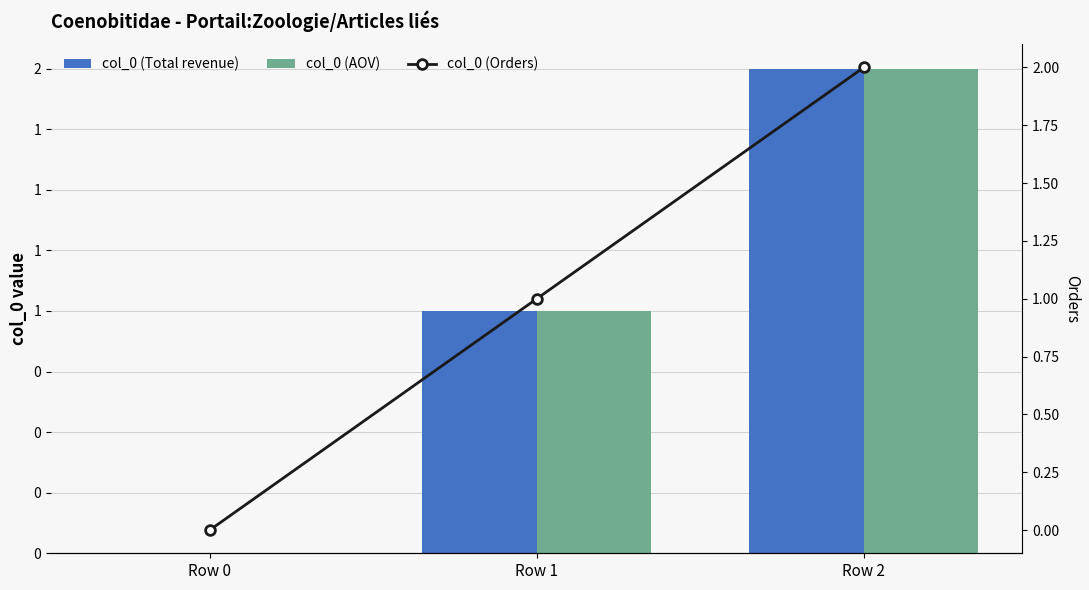

Reading left to right, extract all data points from this chart.

col_0 (Total revenue): 0	1	2
col_0 (AOV): 0	1	2
col_0 (Orders): 0	1	2